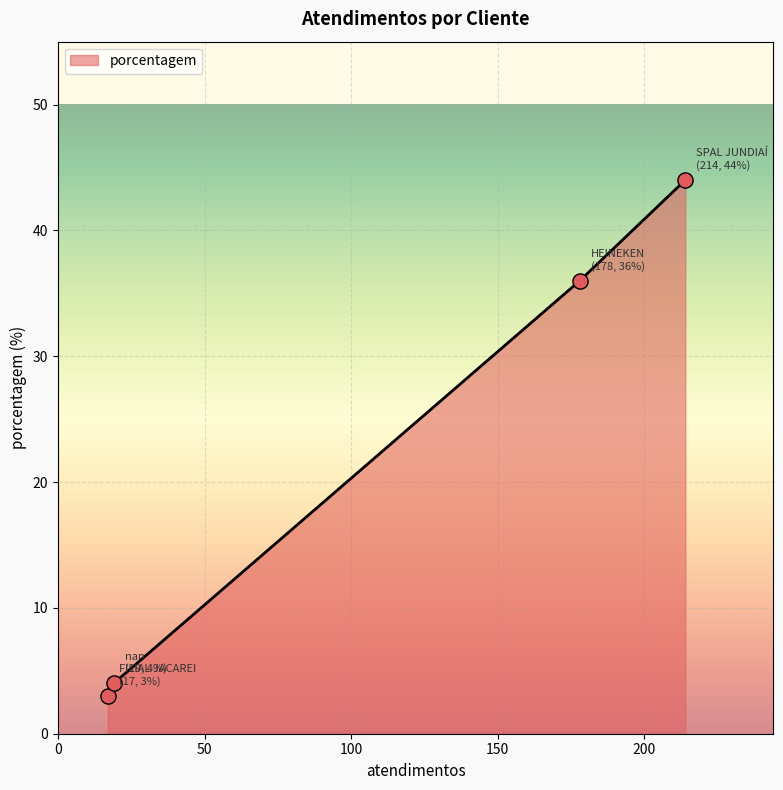

What is the sum of all values?

87